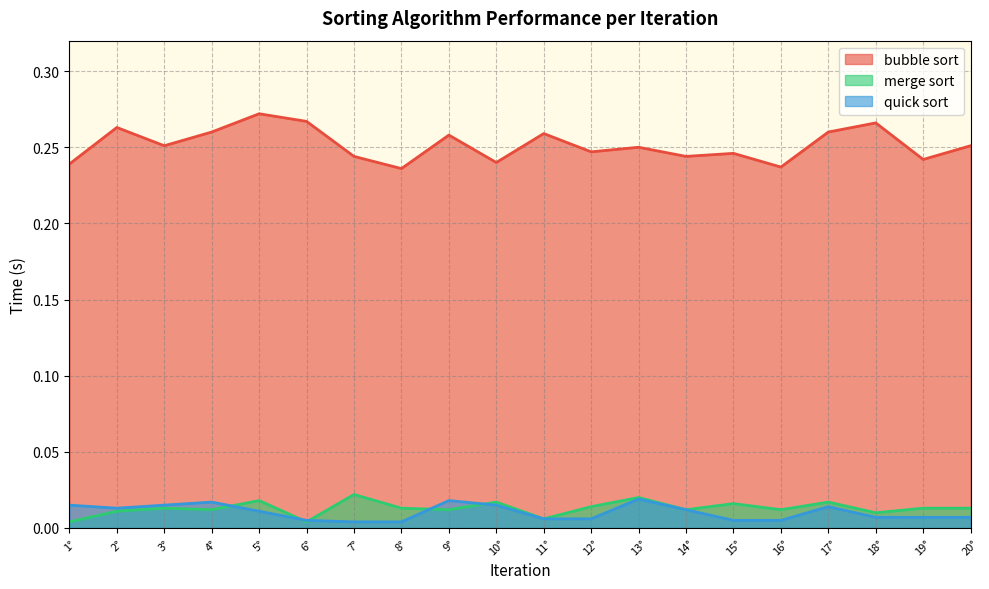

Which series has the largest total across all categories?

bubble sort